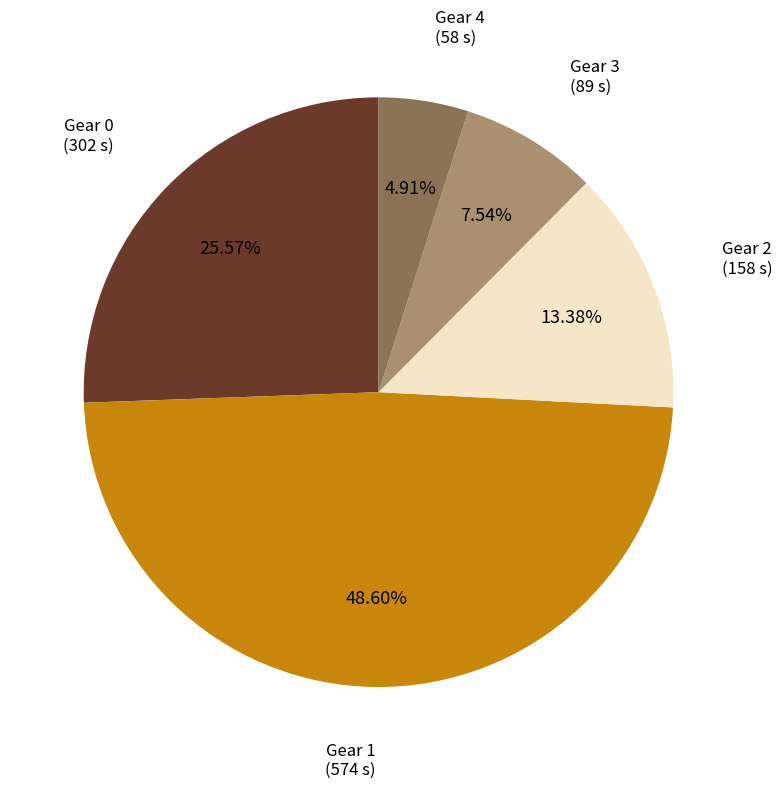

Does any single category account for the majority?

No